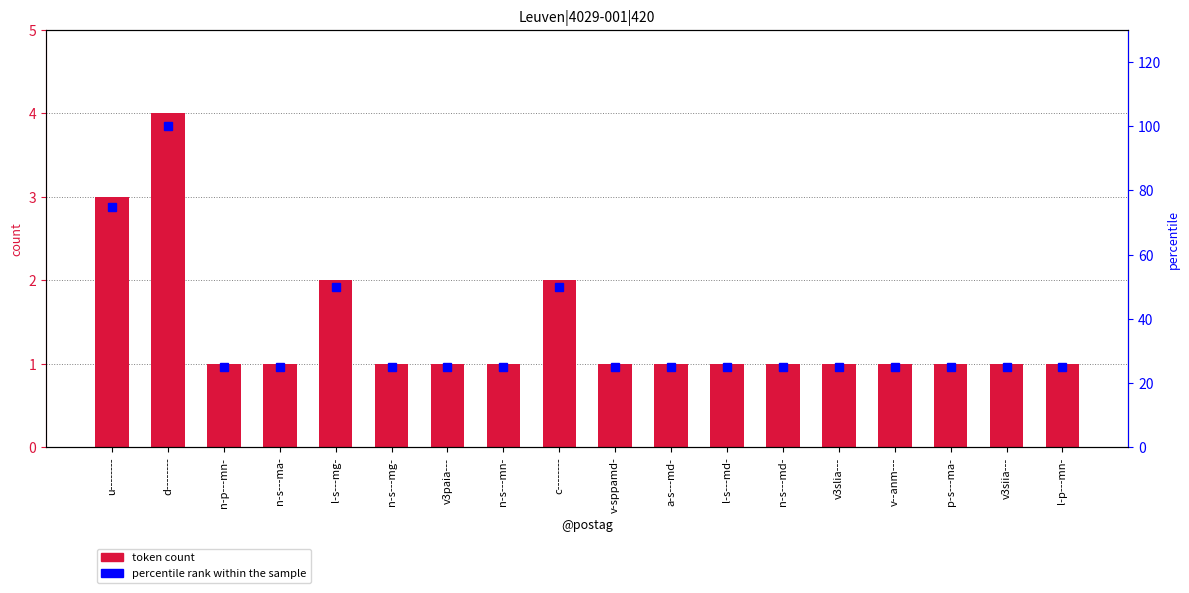

How many token count values are between 1 and 2?

16